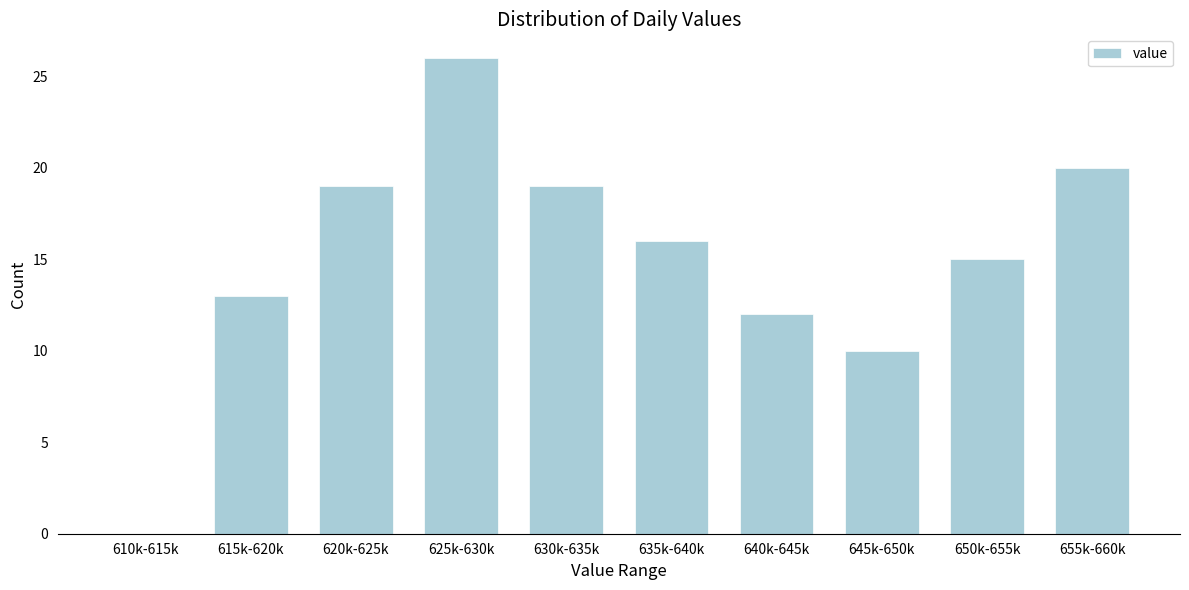

Reading left to right, transcribe all the data shown in this chart.

610k-615k=0	615k-620k=13	620k-625k=19	625k-630k=26	630k-635k=19	635k-640k=16	640k-645k=12	645k-650k=10	650k-655k=15	655k-660k=20